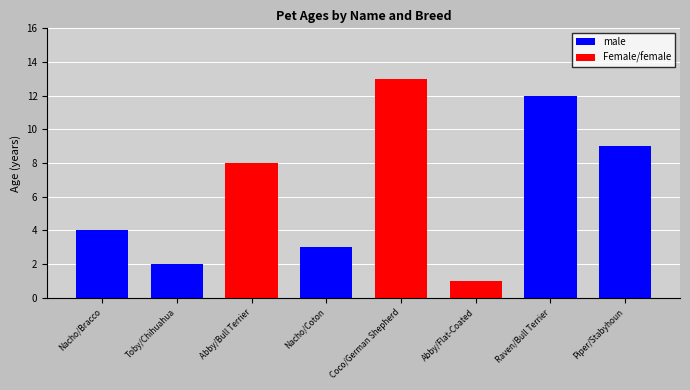

Which has a higher value, Abby/Flat-Coated or Toby/Chihuahua?

Toby/Chihuahua